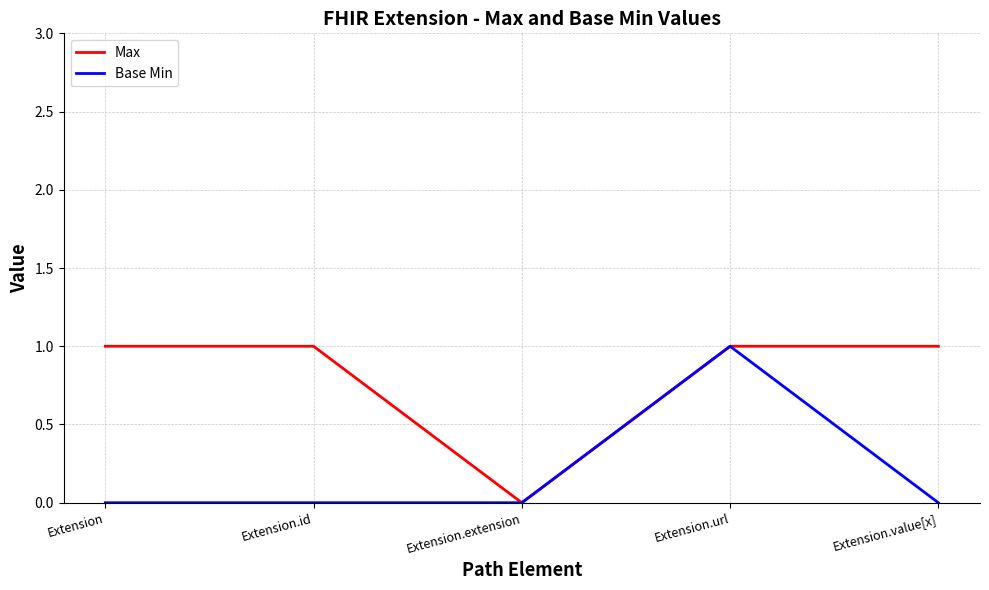

Reading left to right, transcribe all the data shown in this chart.

Max: 1	1	0	1	1
Base Min: 0	0	0	1	0